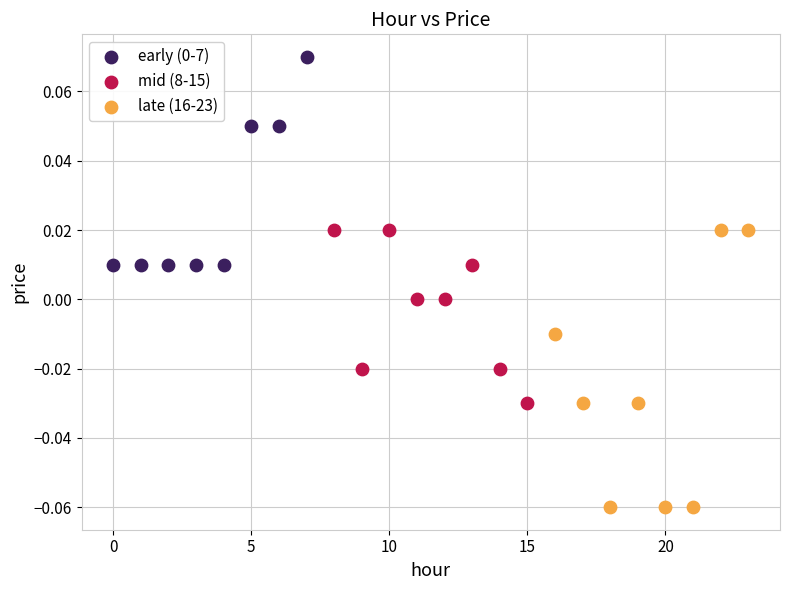

Which series reaches the minimum Y coordinate?

late (16-23)